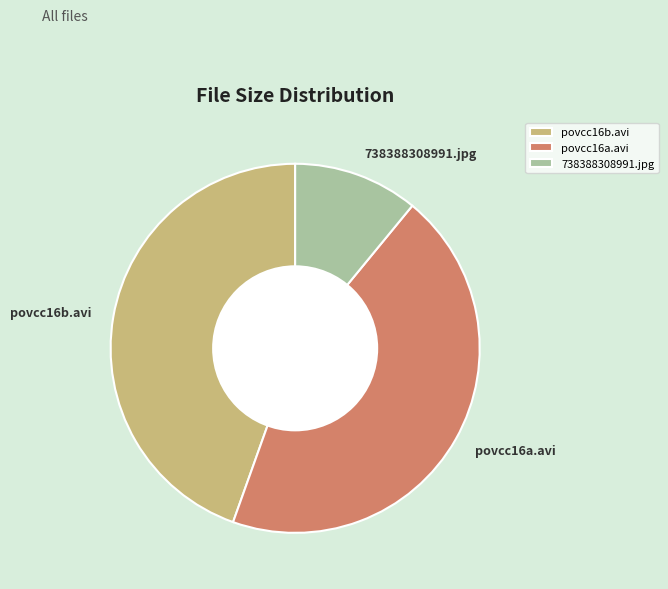

Combined, do povcc16b.avi and povcc16a.avi account for over 50%?

Yes